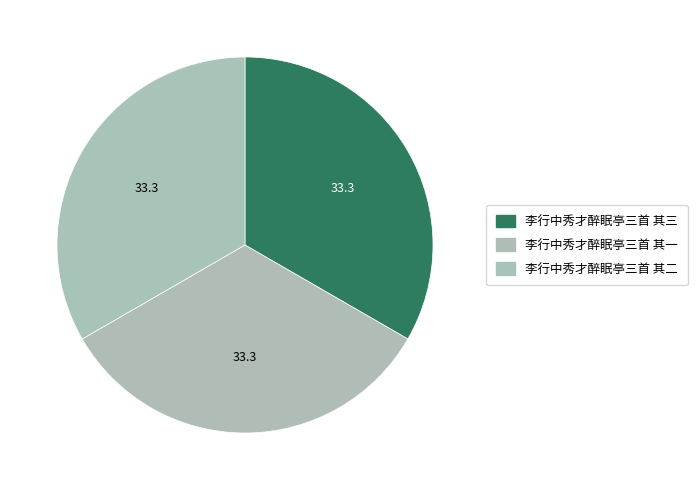

Is the sum of 李行中秀才醉眠亭三首 其三 and 李行中秀才醉眠亭三首 其二 greater than half?

Yes